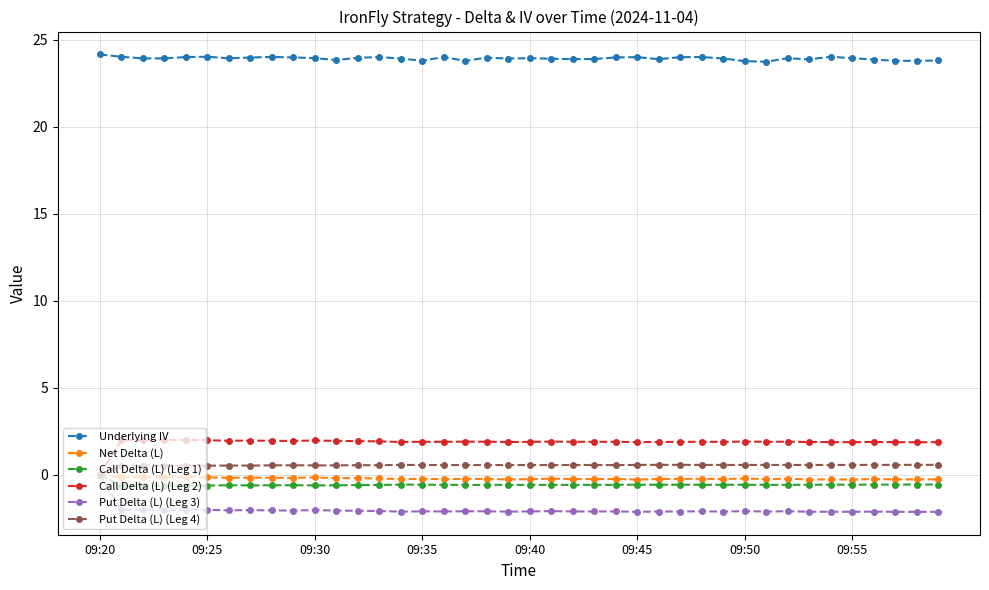

What is the smallest value displayed?

-2.1